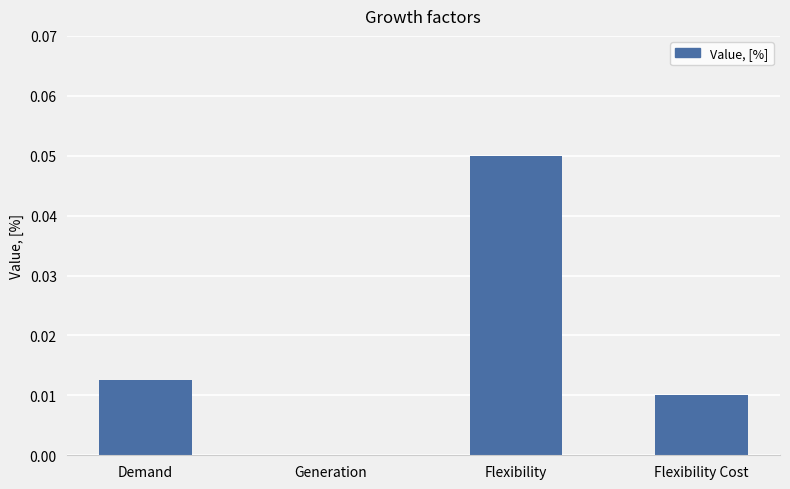

Between Generation and Demand, which is larger?

Demand